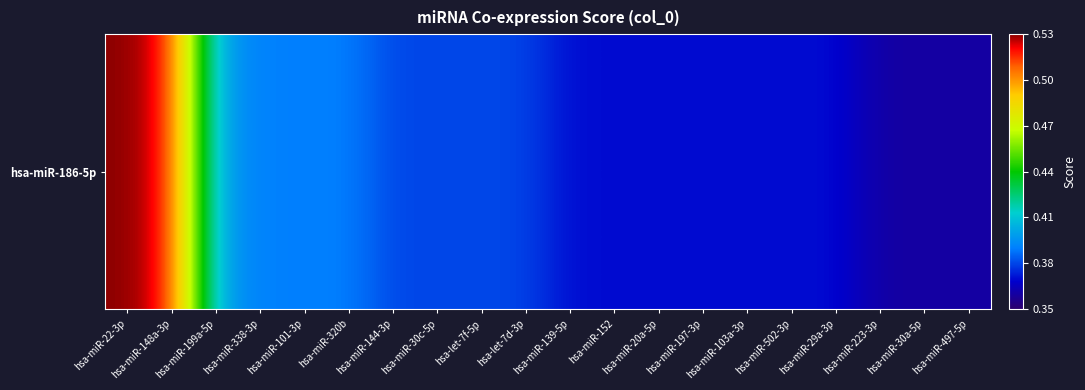

What is the smallest value displayed?

0.4